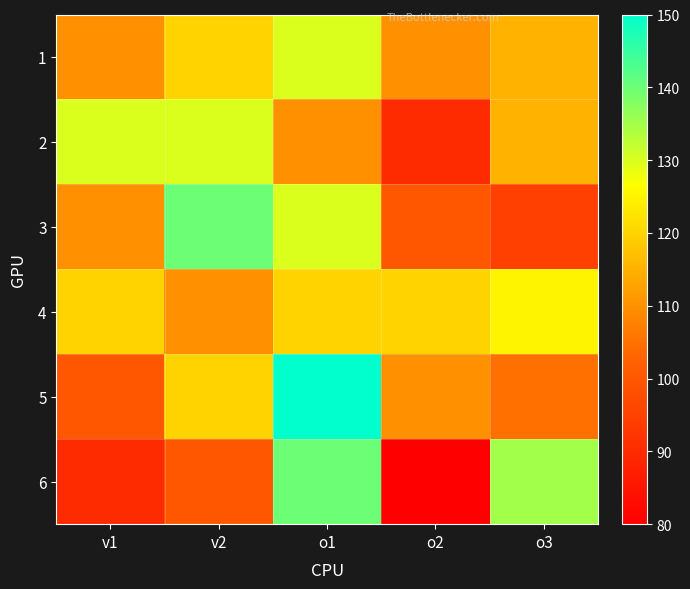

Which series has the largest total across all categories?

4